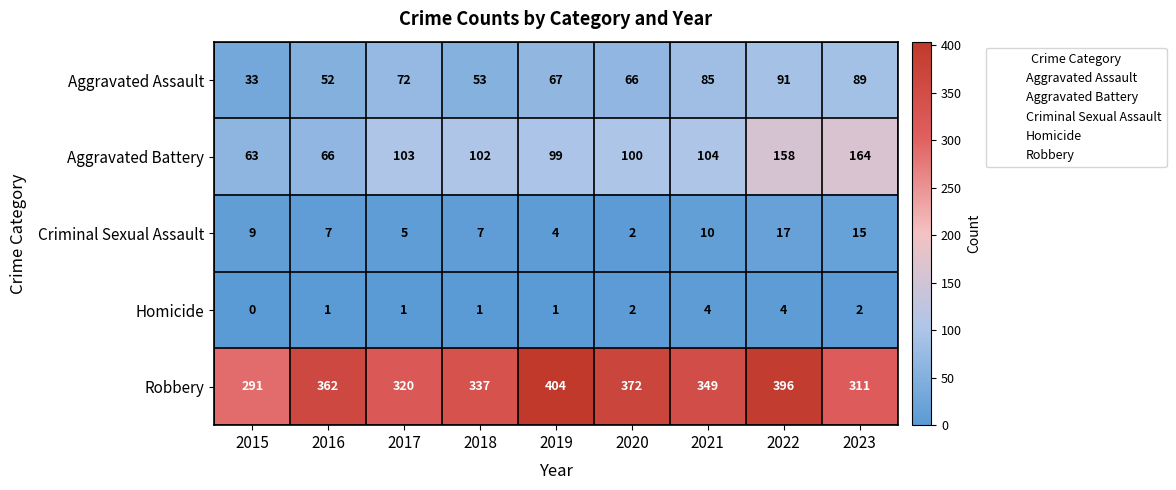

What is the difference between the maximum and minimum values in the Aggravated Assault series?

58